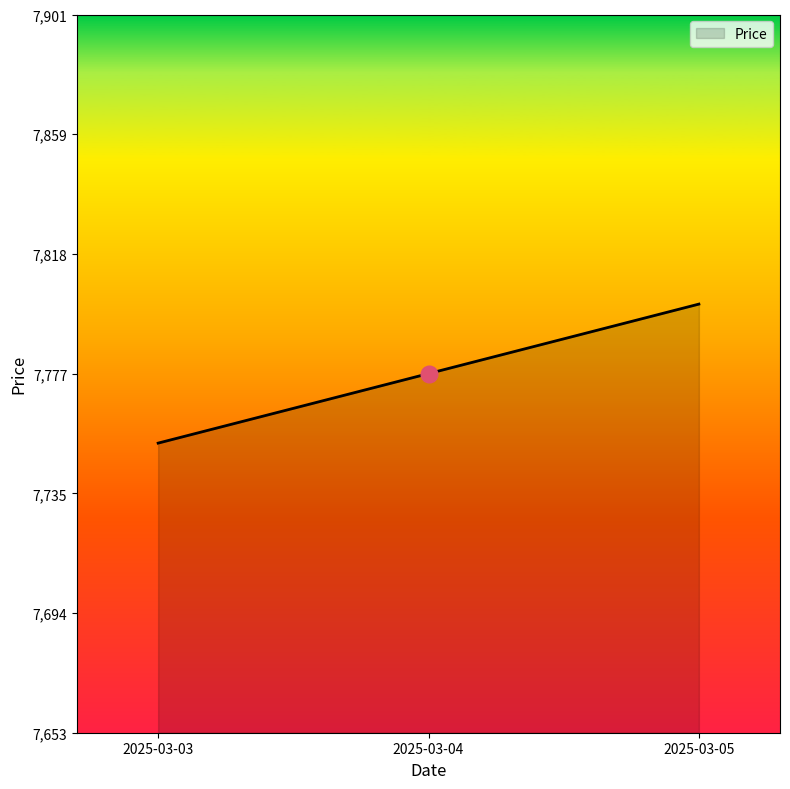

List the labels in order of value, largest first.

2025-03-05, 2025-03-04, 2025-03-03